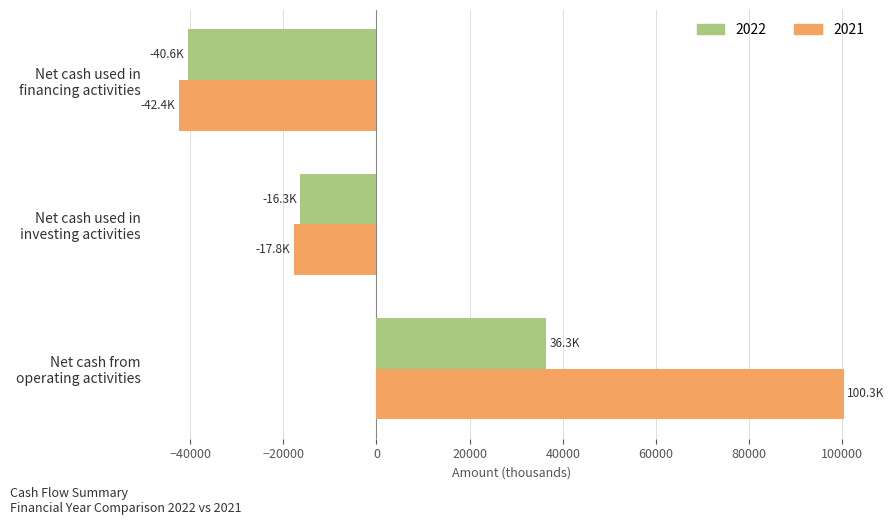

What is the difference between the maximum and second lowest values in the 2022 series?

52652